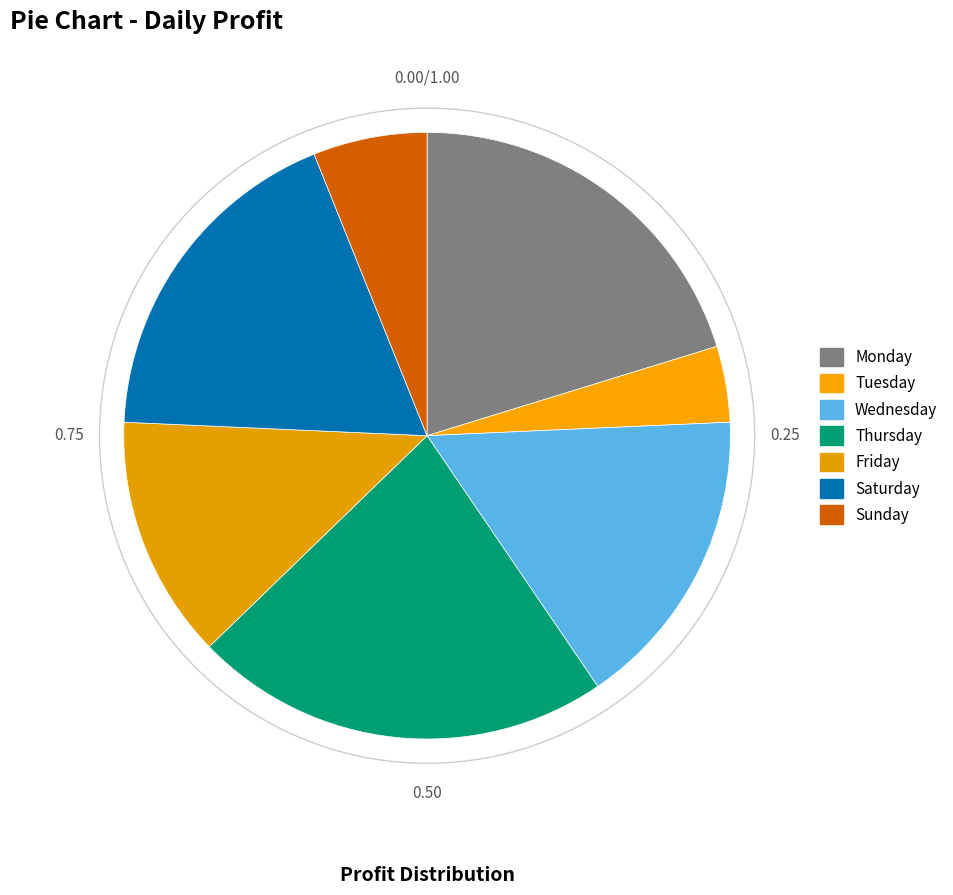

Which slice is the largest?

Thursday